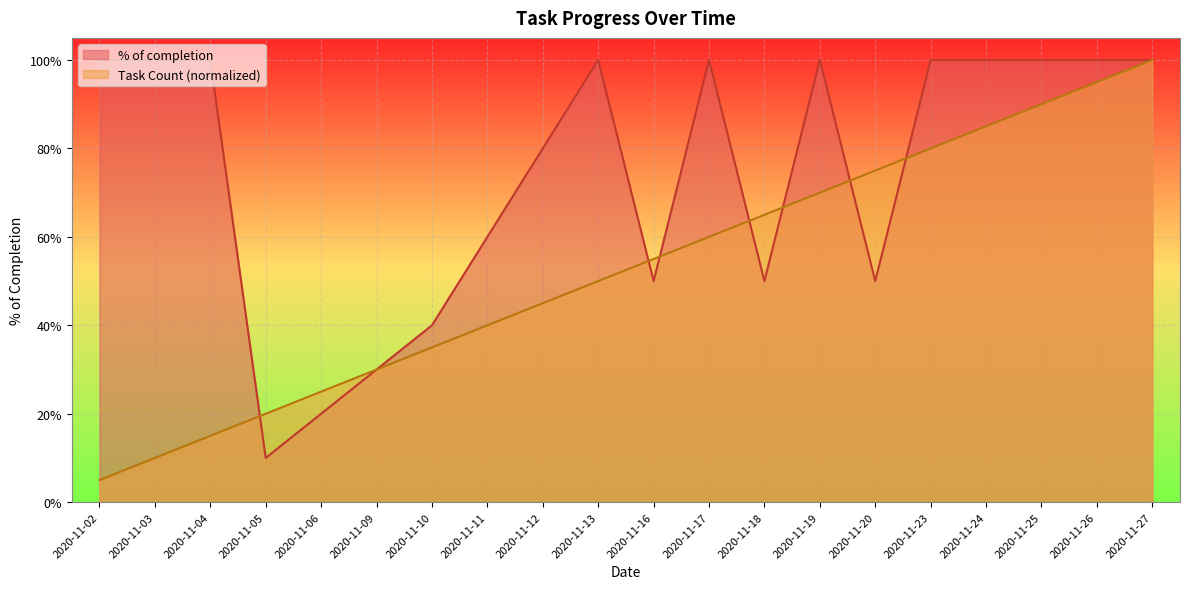

The % of completion series shows 0.8 at 2020-11-12. True or false?

True